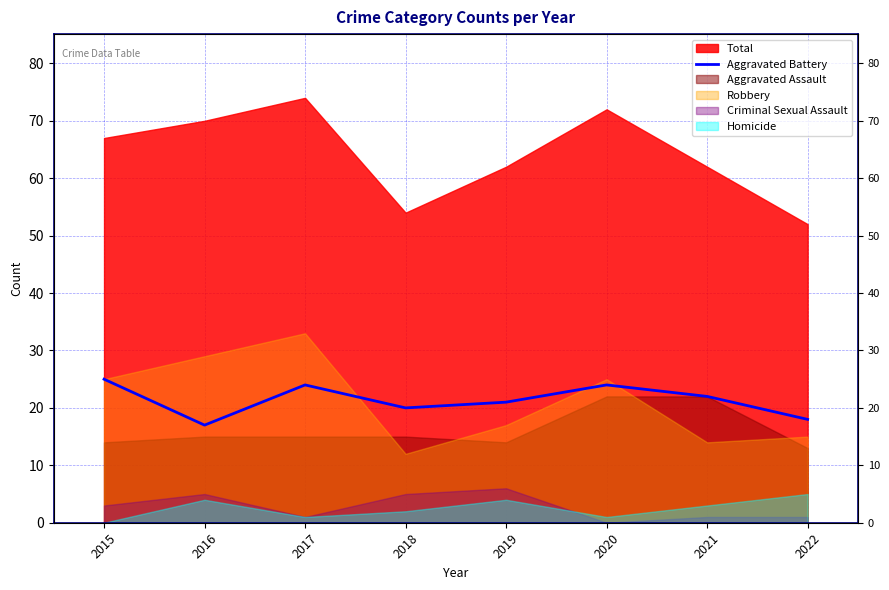

Is it true that the value at 2019 is 32?

False